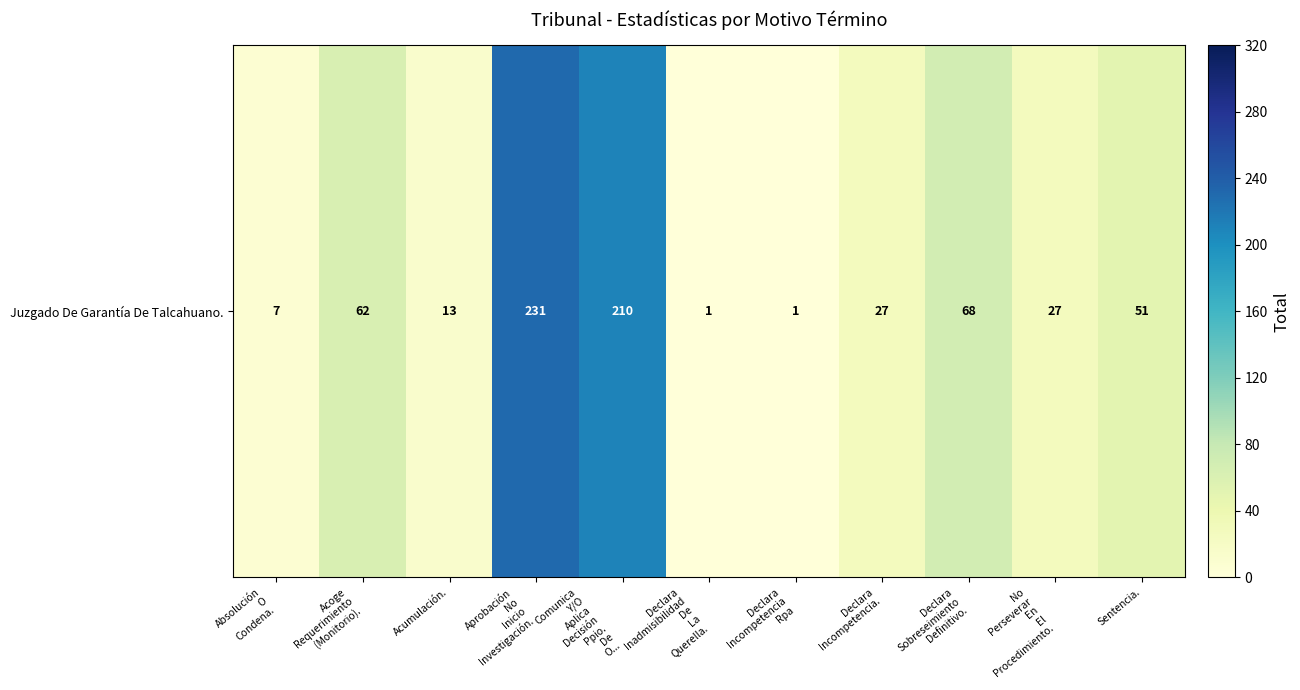

True or false: the data shows 9 at Declara
Incompetencia..

False